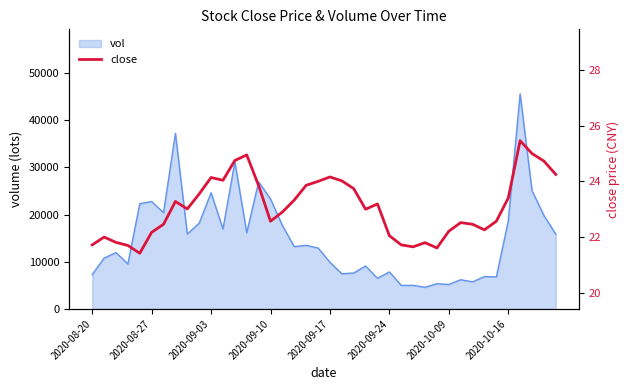

What is the sum of all values?

923.3